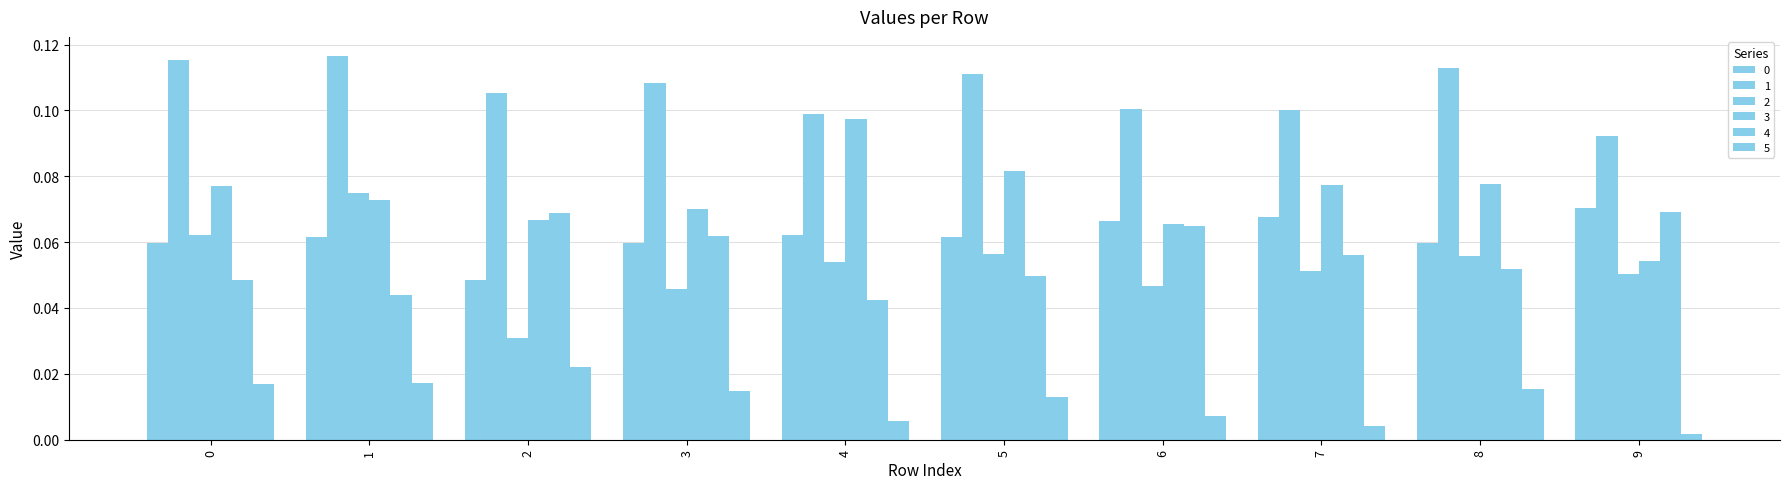

What is the total value across all series at 0?

0.4